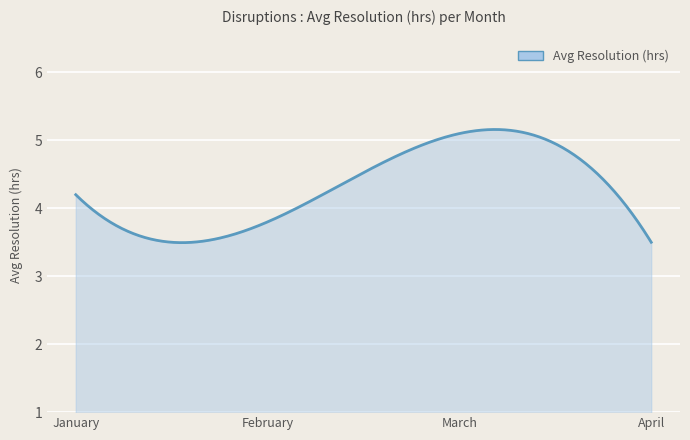

What is the smallest value displayed?

3.5